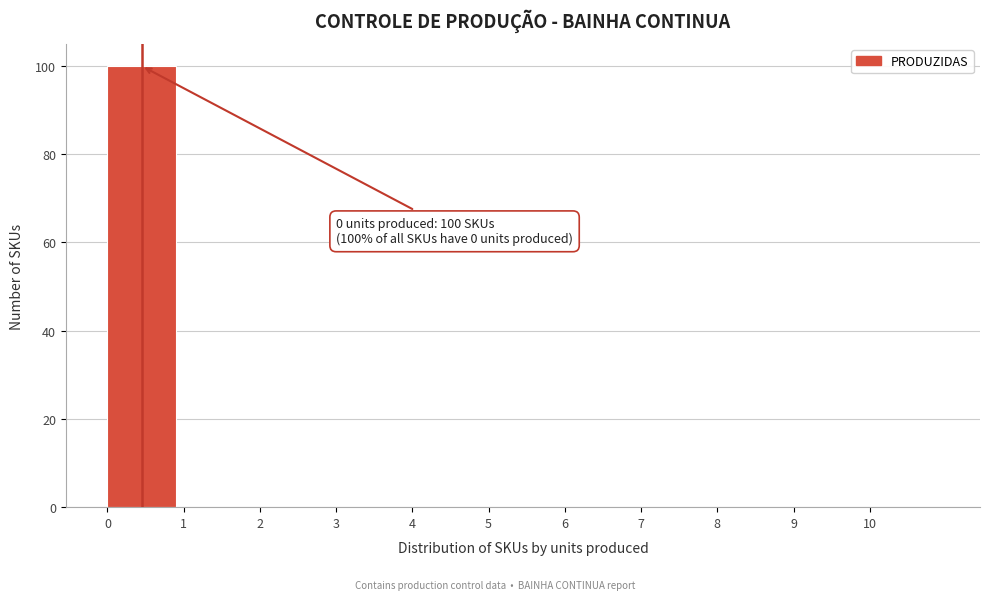

Which range on the x-axis has the tallest bar?

0 to 1